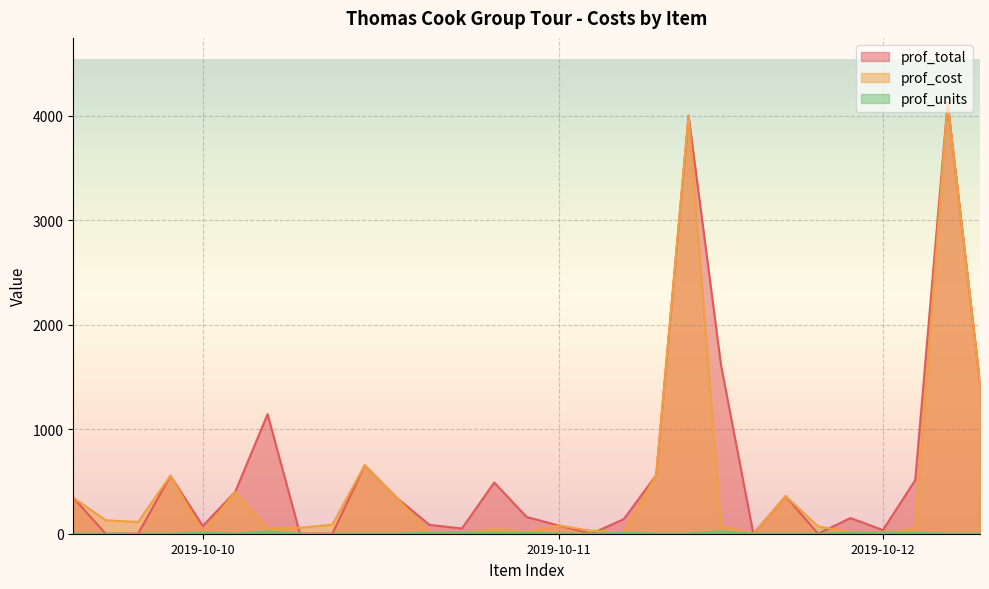

At how many categories does at least one series exceed 3589?

2